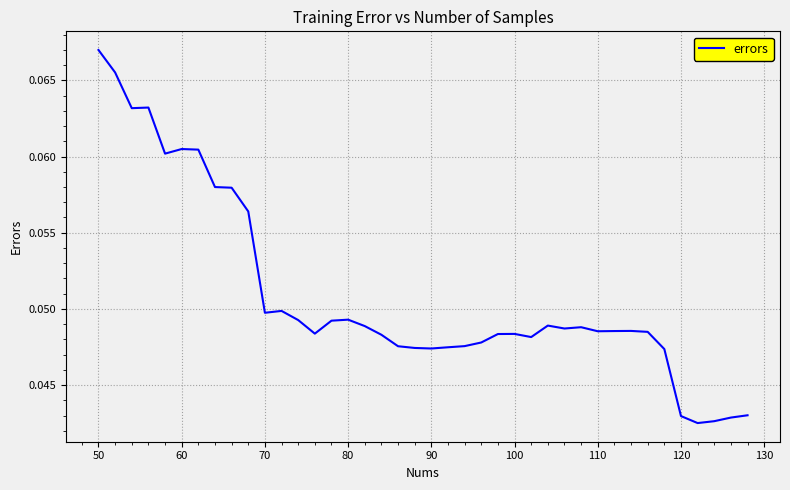

How many lines are shown in the chart?

1